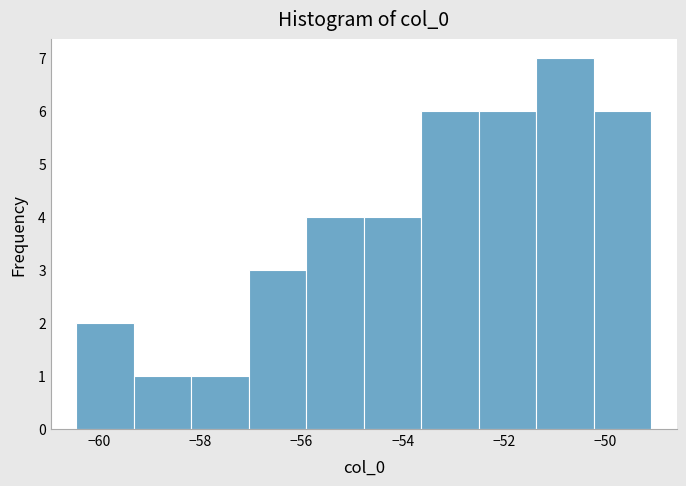

Reading left to right, list every bar in this chart as the range it spans on the x-axis followed by its height. Neither the bar edges nor the heights are printed on the chart, so give them approximately, as read against the axes.

-60.4 to -59.4: 2
-59.4 to -58.2: 1
-58.2 to -57.0: 1
-57.0 to -56.0: 3
-56.0 to -54.8: 4
-54.8 to -53.6: 4
-53.6 to -52.6: 6
-52.6 to -51.4: 6
-51.4 to -50.2: 7
-50.2 to -49.0: 6